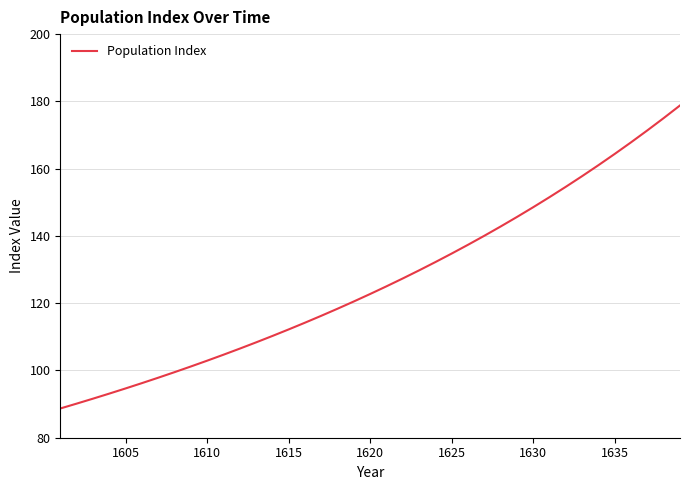

What is the maximum value shown in the chart?

178.8